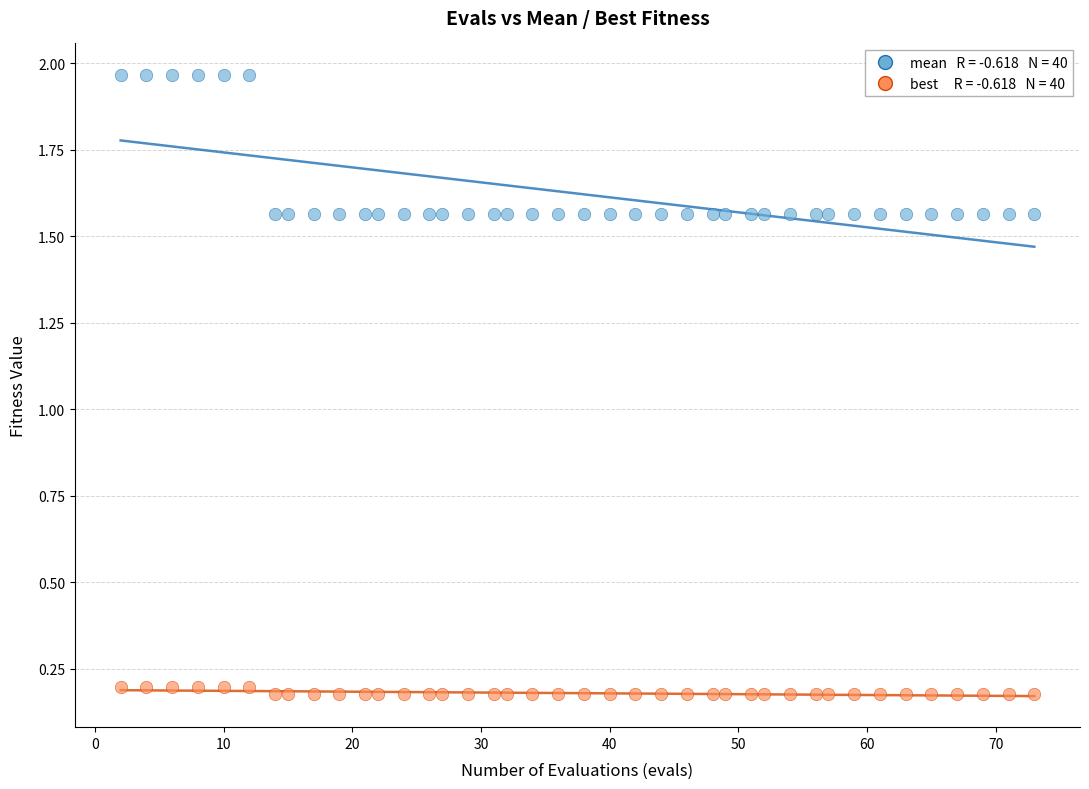

Across all data points, what is the range of X values (max minus min)?

71.0